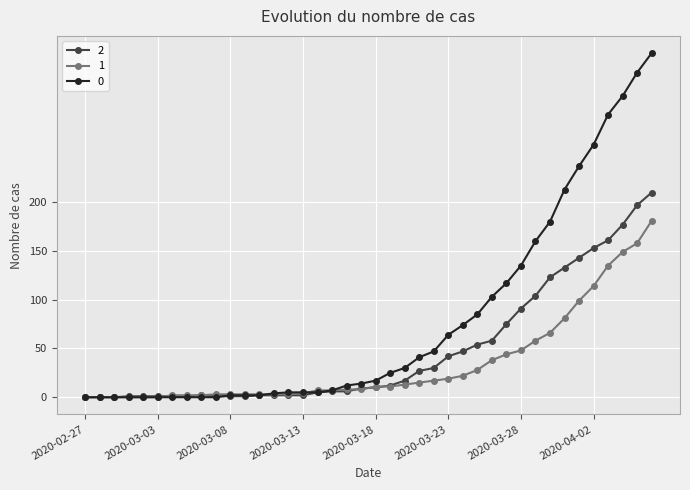

List the series in order of their peak value, lowest first.

1, 2, 0